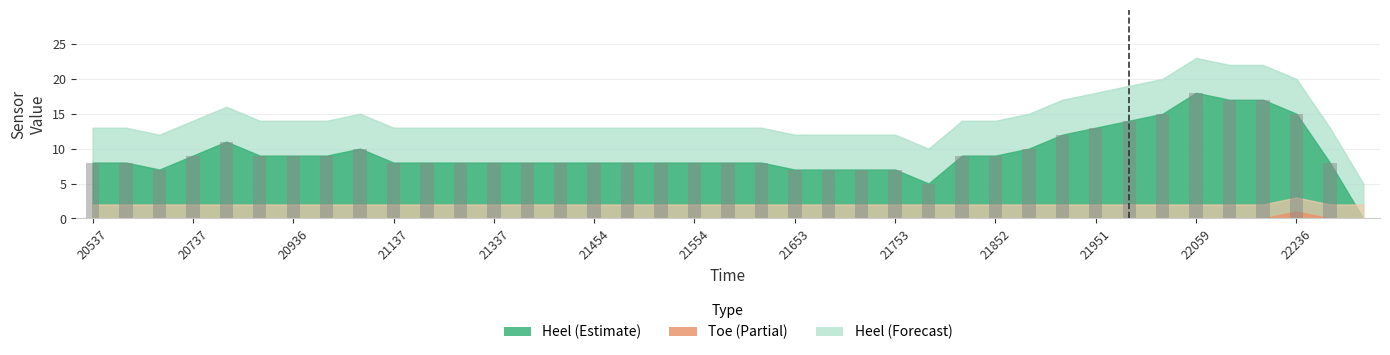

What is the greatest value displayed?

18